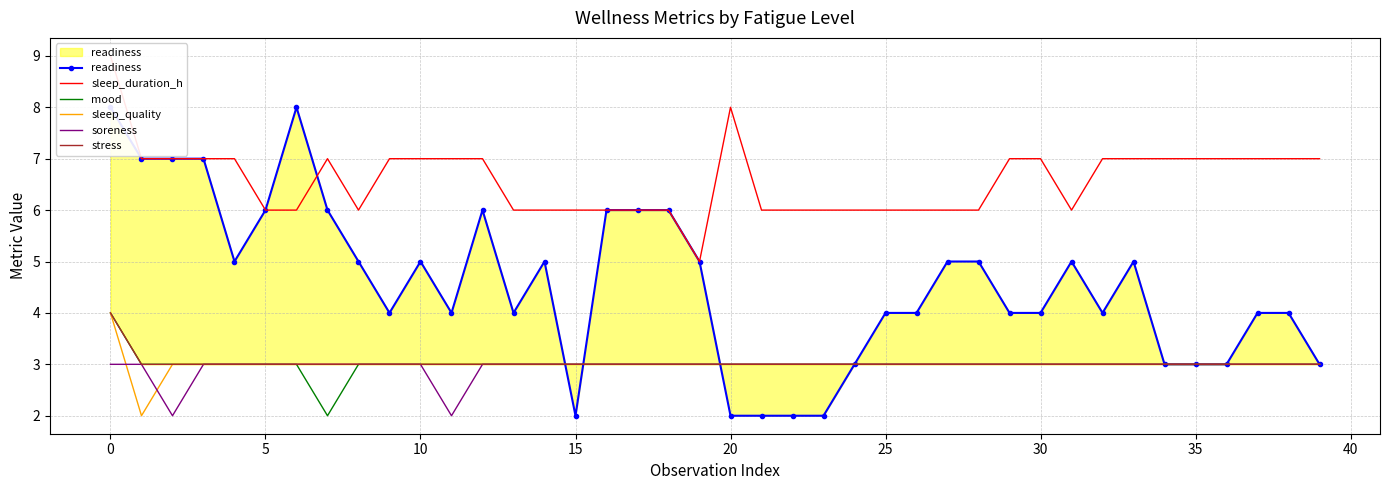

What is the total value across all series at 22?

20